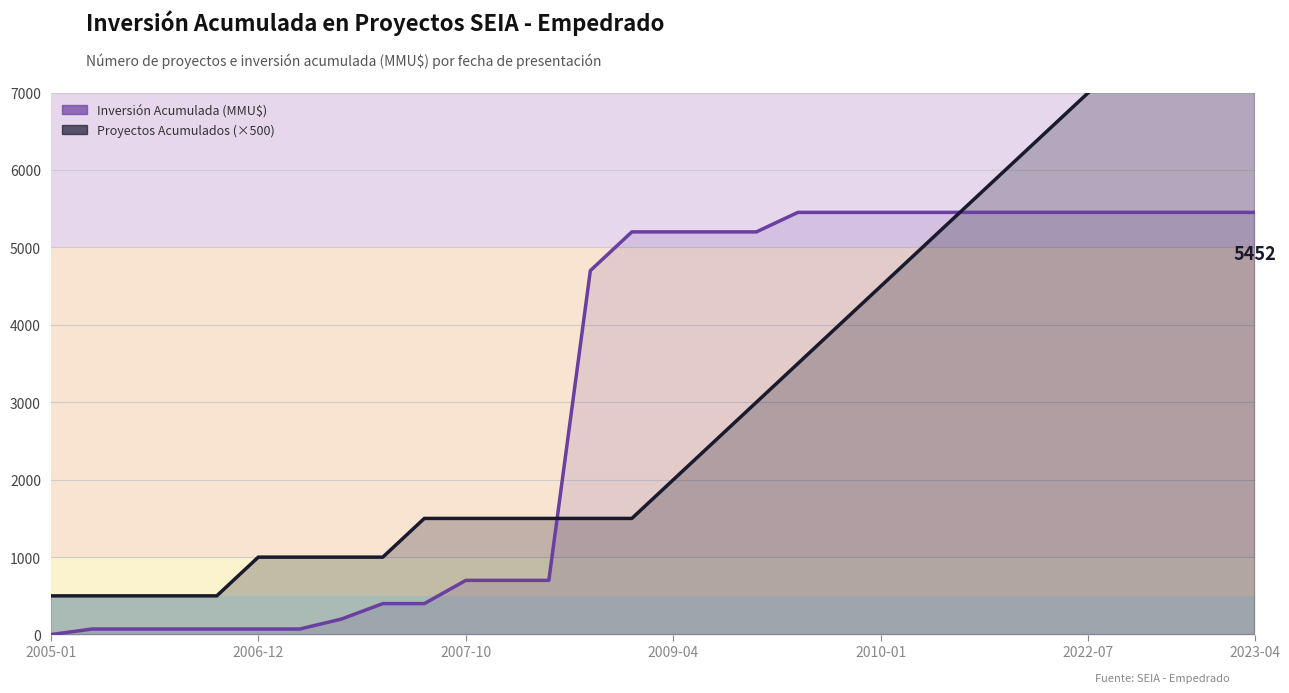

Where is Proyectos Acumulados nearest to the value 4750?

2010-01